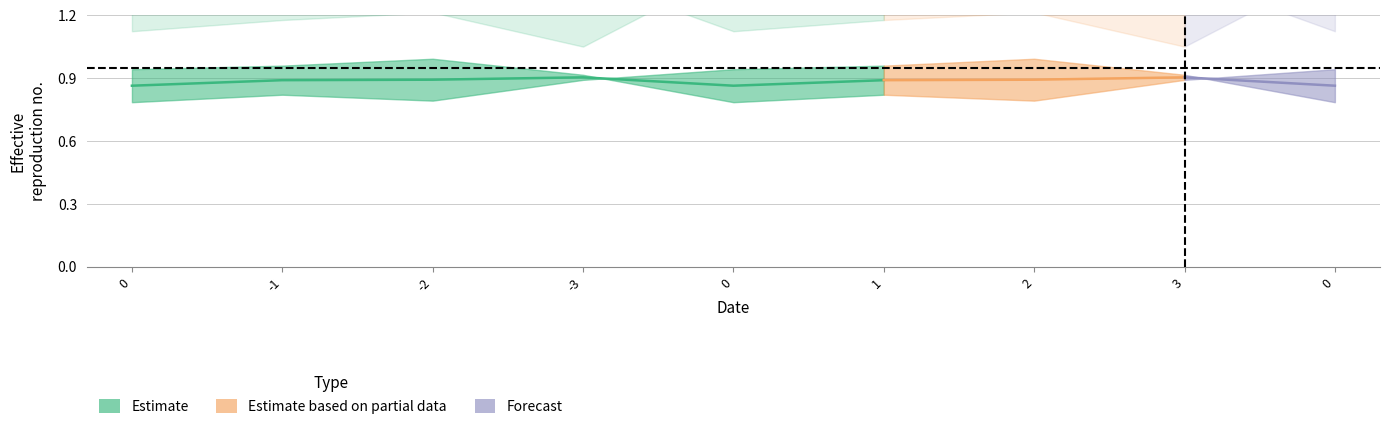

How many lines are shown in the chart?

4